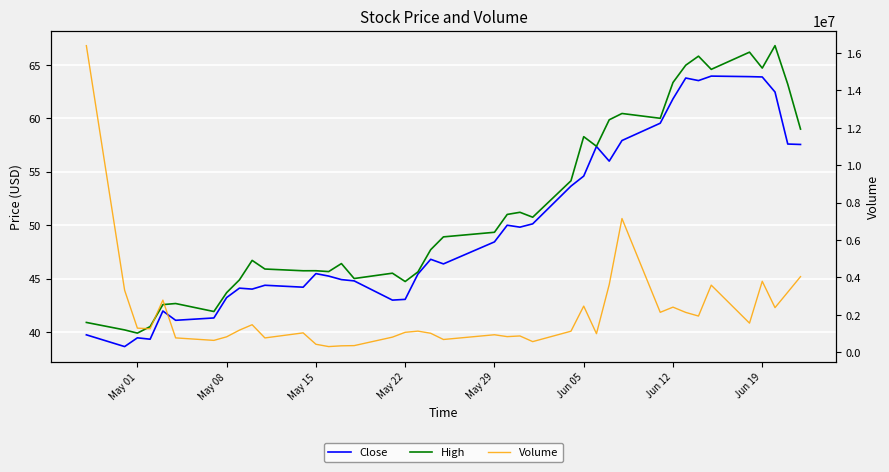

What is the maximum value shown in the chart?

16392400.0